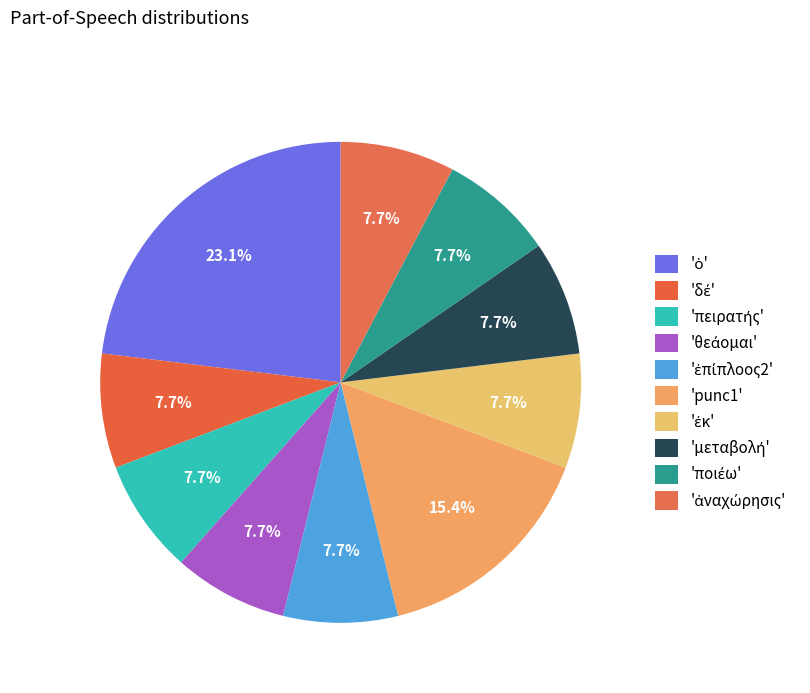

Count the number of slices in the pie.

10